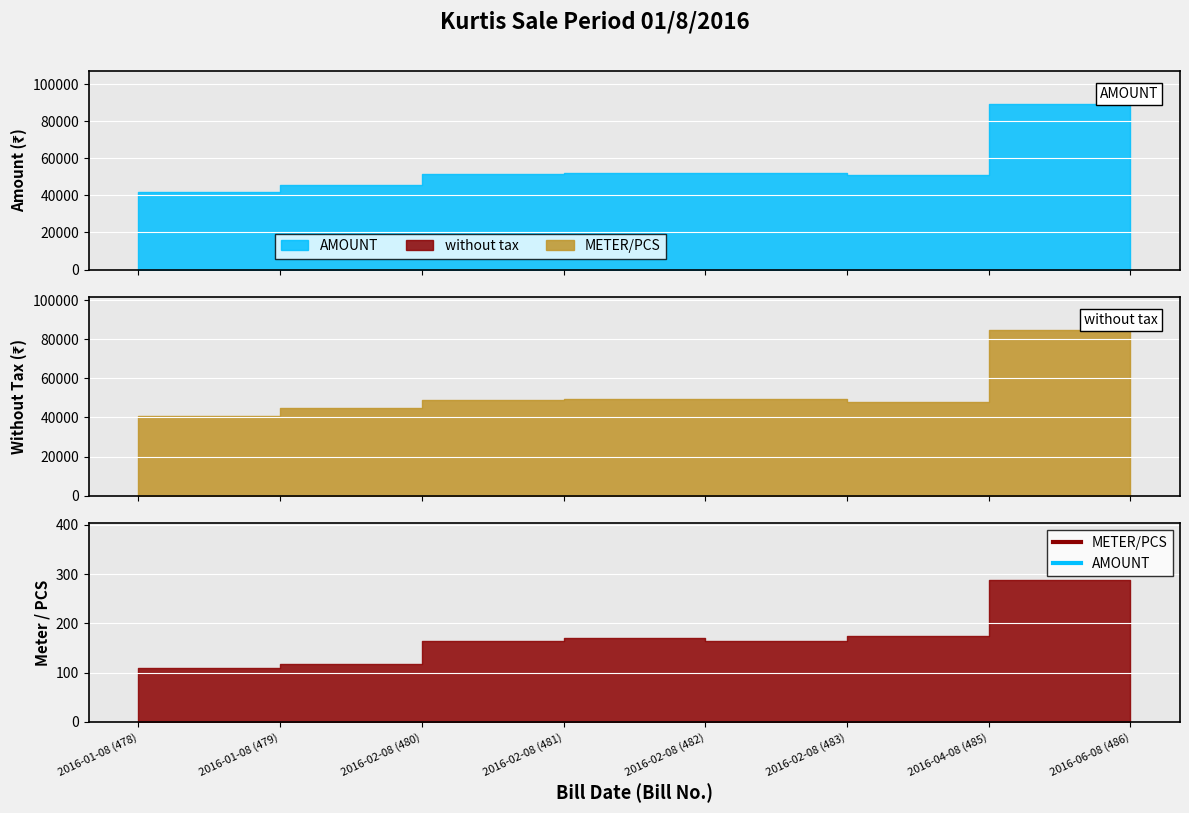

Is the value of METER/PCS at 2016-02-08 (482) greater than the value of without tax at 2016-06-08 (486)?

No